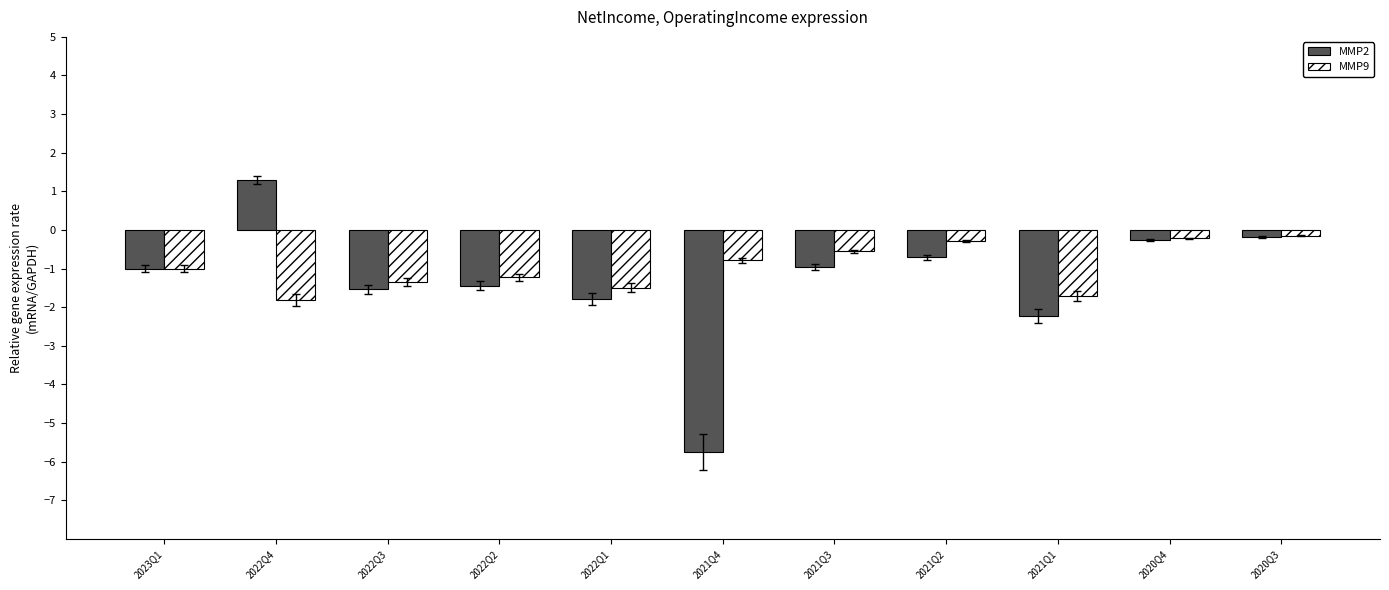

Which category has the lowest value across all series?

2021Q4